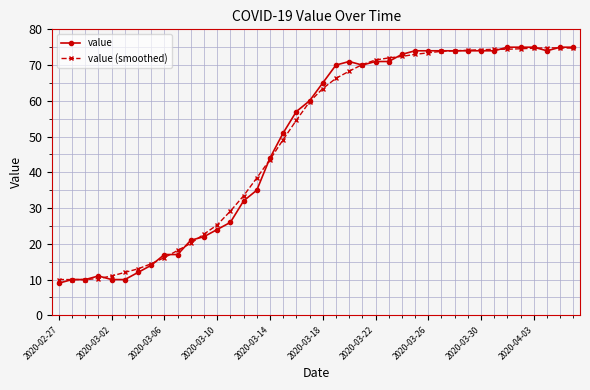

Which series has the largest range (max minus min)?

value